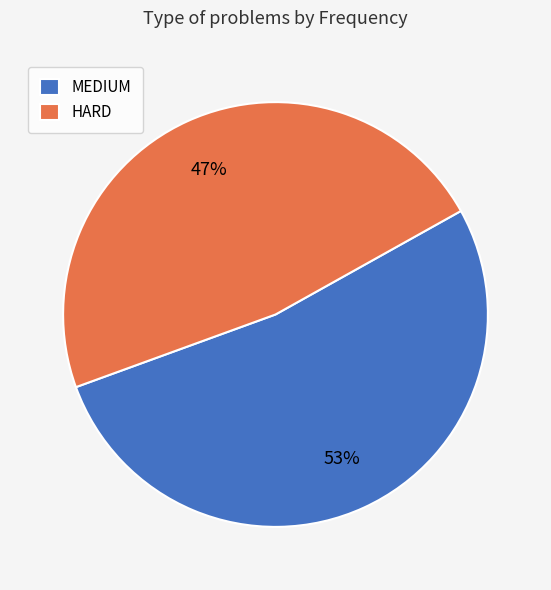

Approximately how many times larger is the value at MEDIUM compared to HARD?

1.1